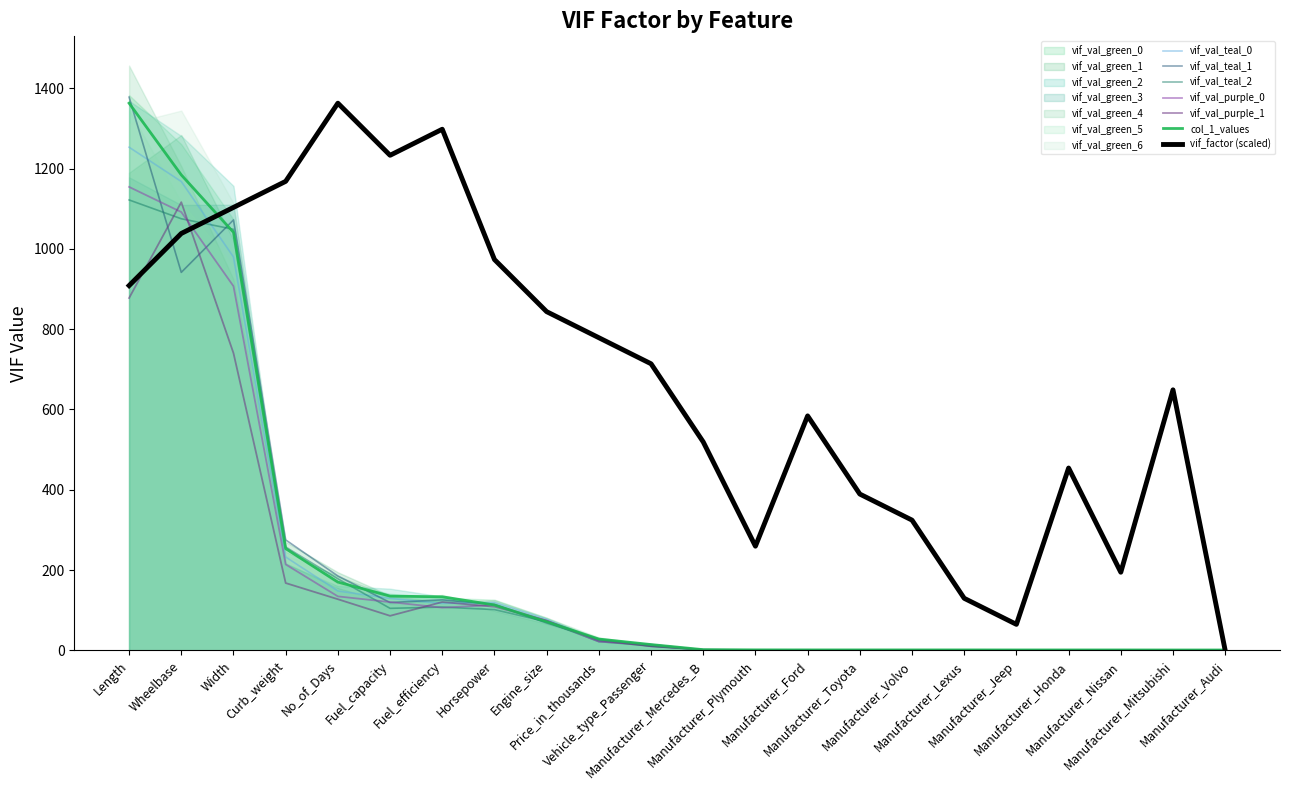

Between Fuel_capacity and Manufacturer_Lexus, which is larger?

Fuel_capacity